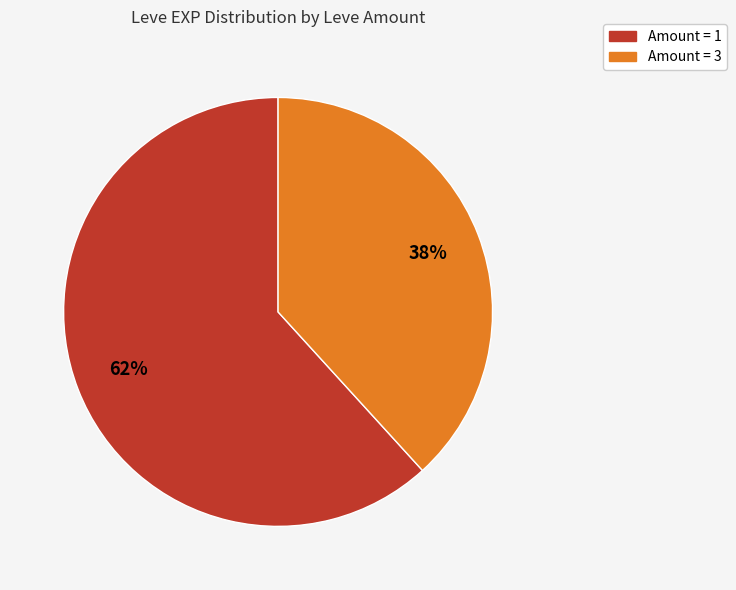

Is there any slice that represents more than half of the pie?

Yes